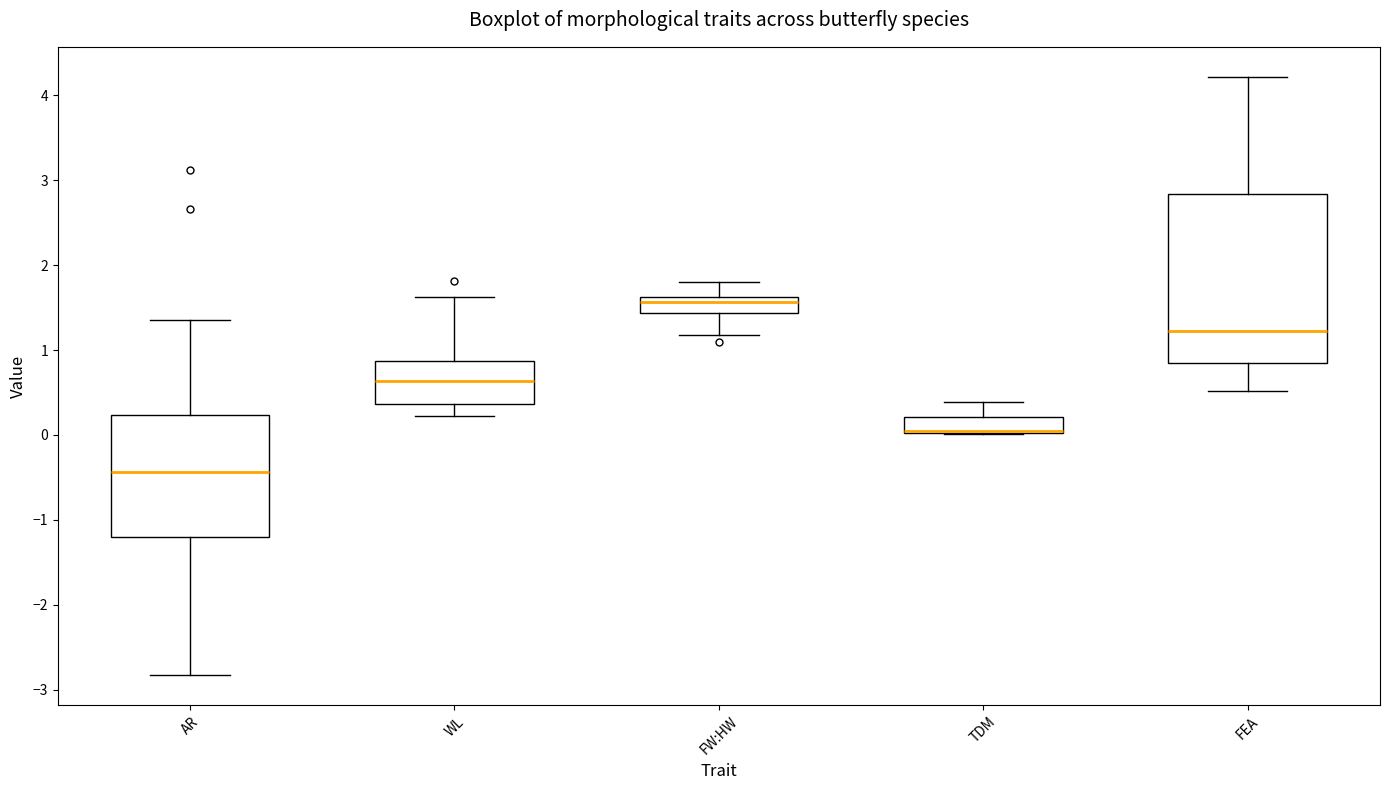

Where does the lower whisker of the box for WL end on the y-axis? The values are not printed on the chart, so give them approximately, as read against the axis.

0.2